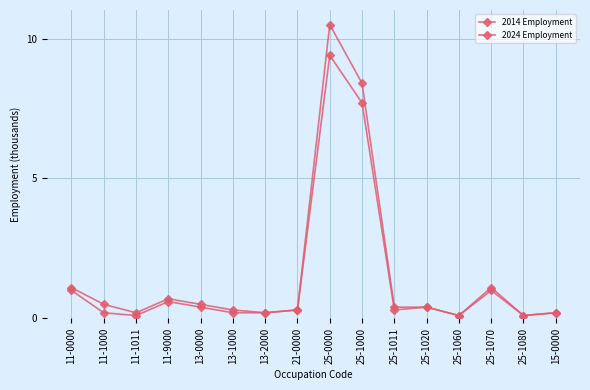

At how many categories does at least one series exceed 3?

2